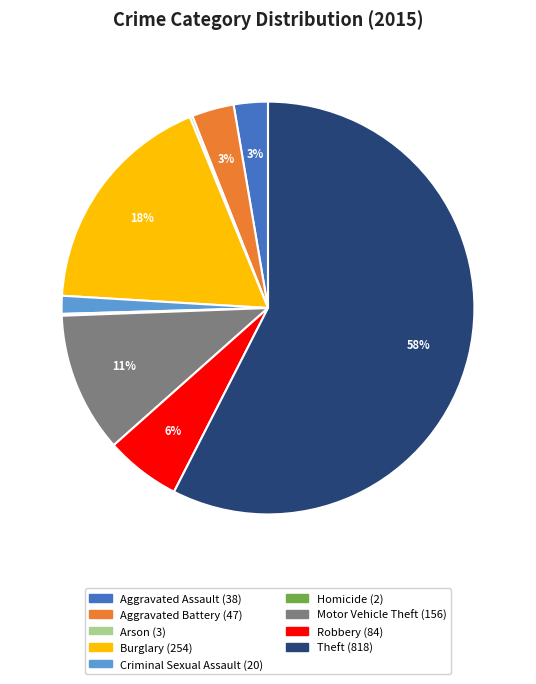

What is the majority slice?

Theft